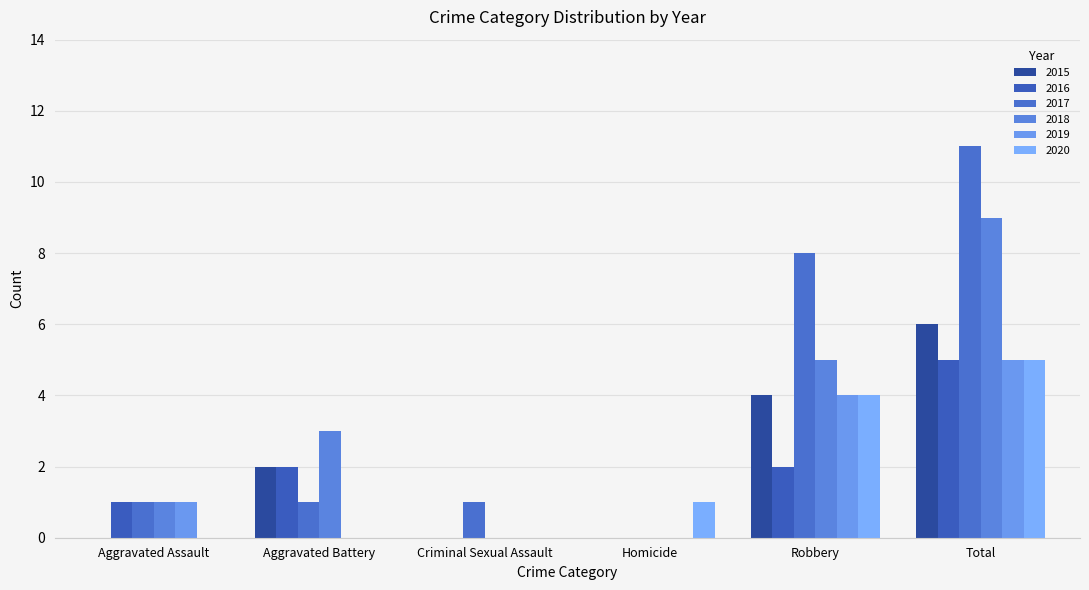

Are the bars grouped side by side (vs. stacked)?

Yes